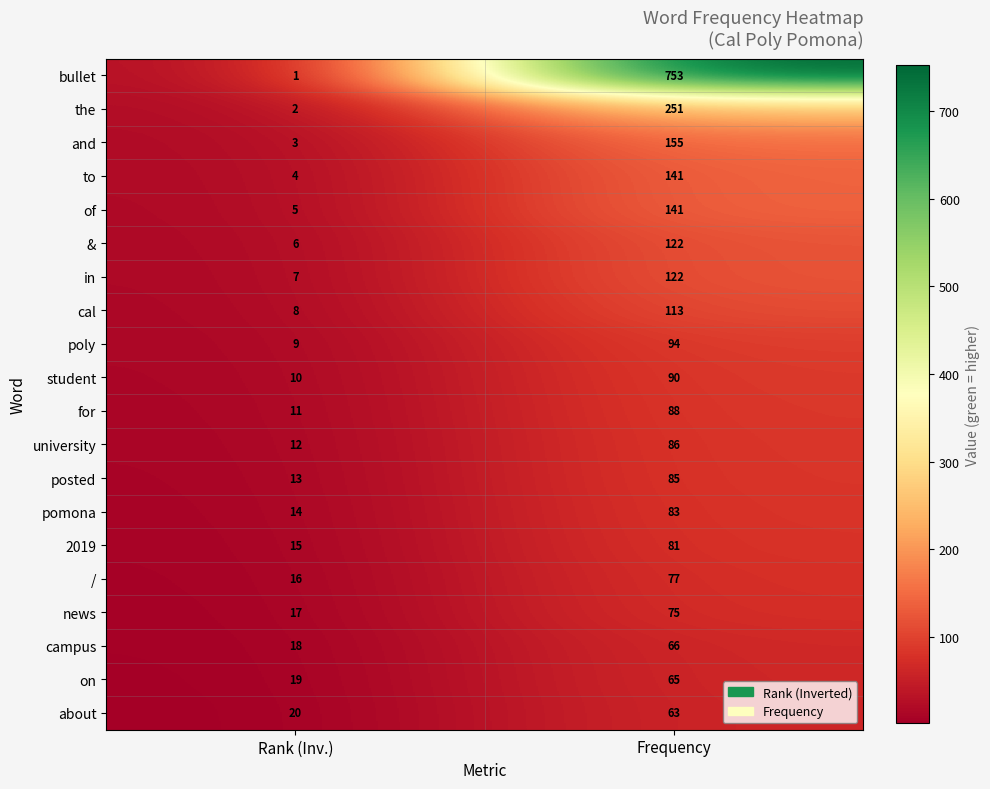

Which series has the widest spread of values?

bullet